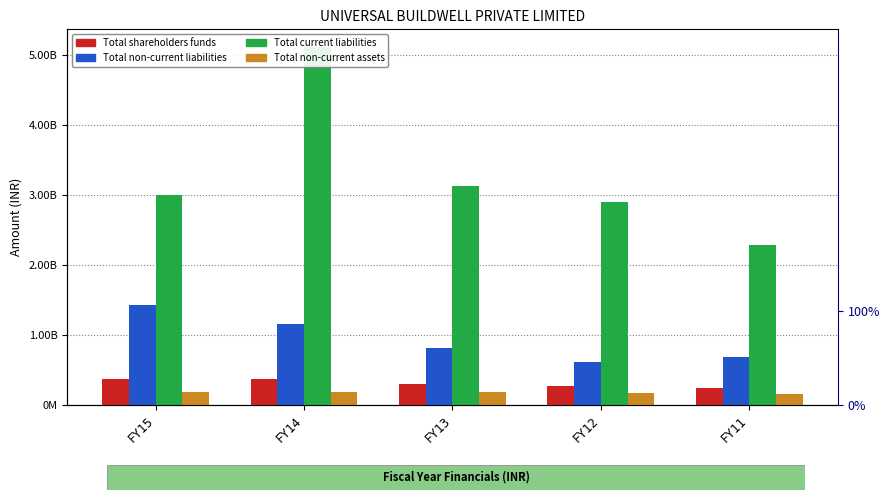

What are all the series names shown in the legend?

Total shareholders funds, Total non-current liabilities, Total current liabilities, Total non-current assets